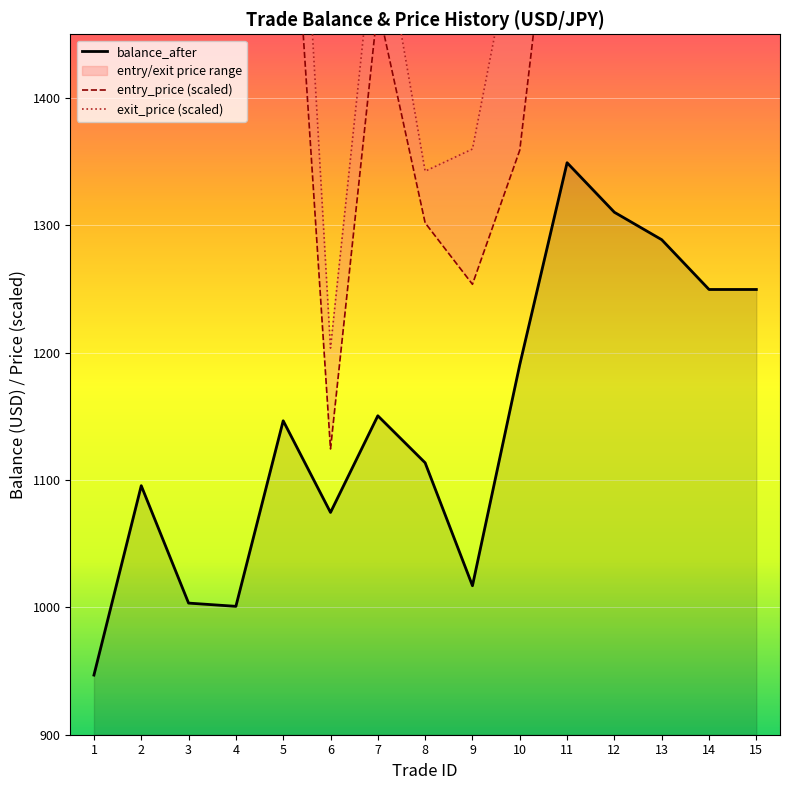

How many lines are shown in the chart?

3